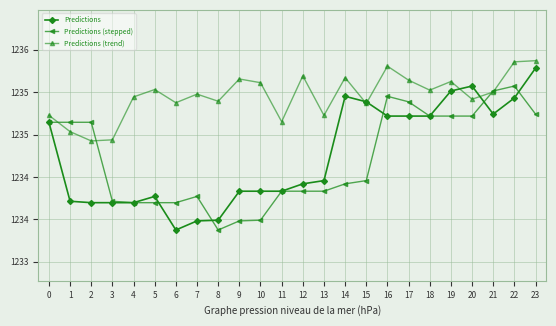

What is the value of the Predictions point at the 5th from the left?

1234.2